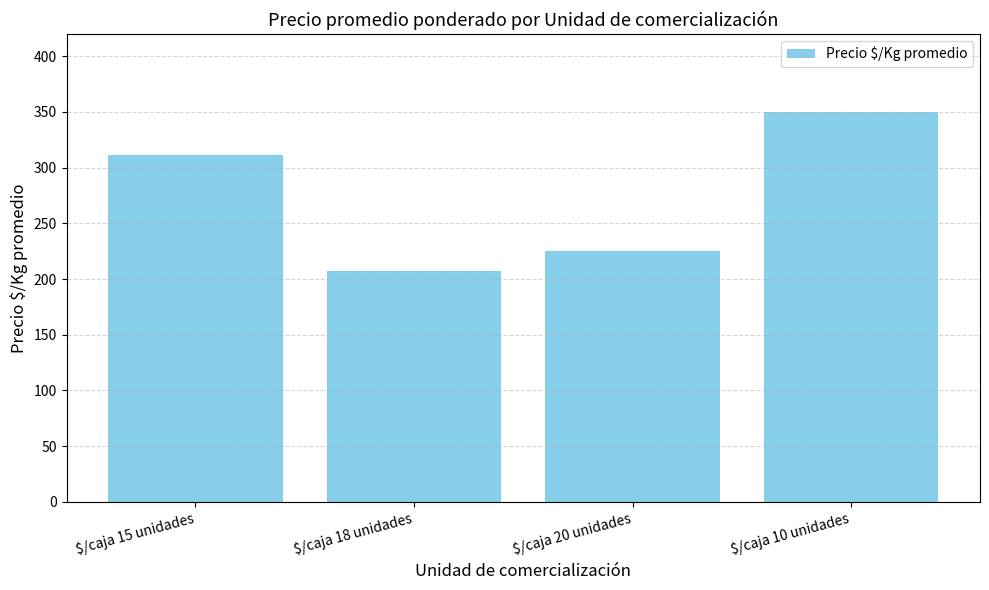

What is the ratio of the value at $/caja 20 unidades to the value at $/caja 10 unidades?

0.6